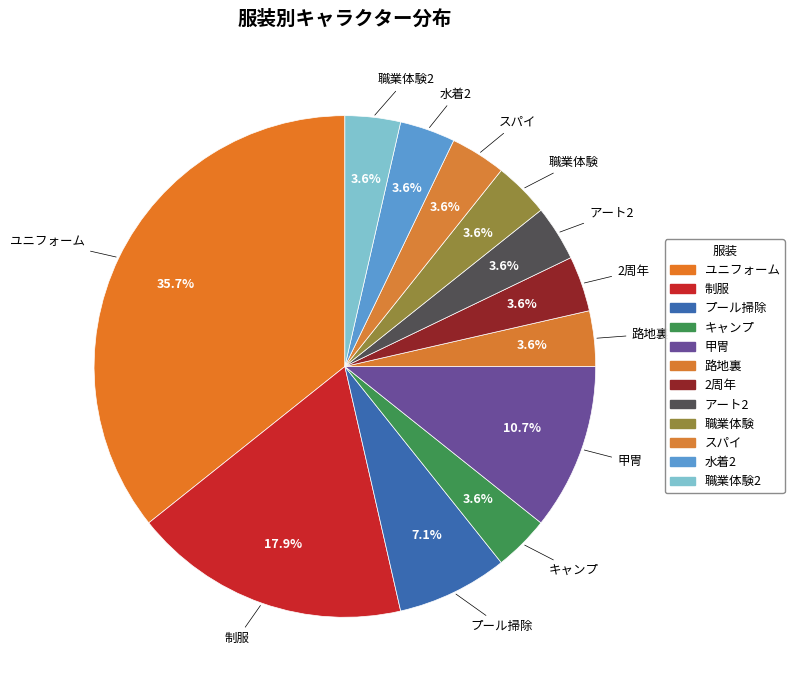

Count the number of slices in the pie.

12